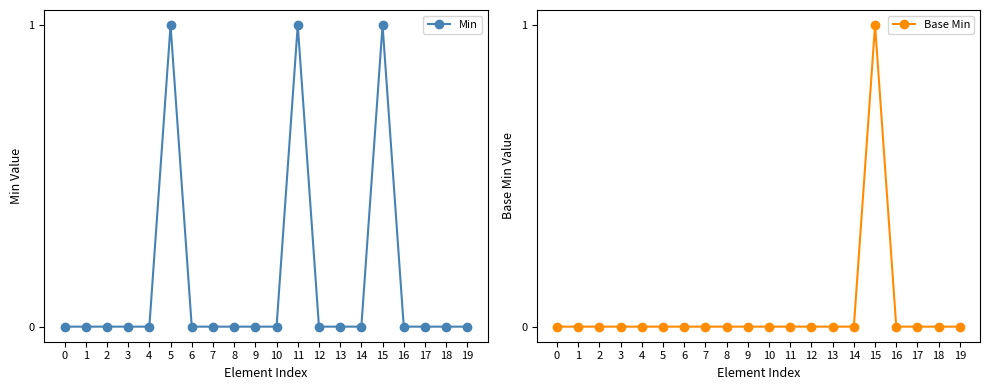

True or false: Min and Base Min cross at least once.

False